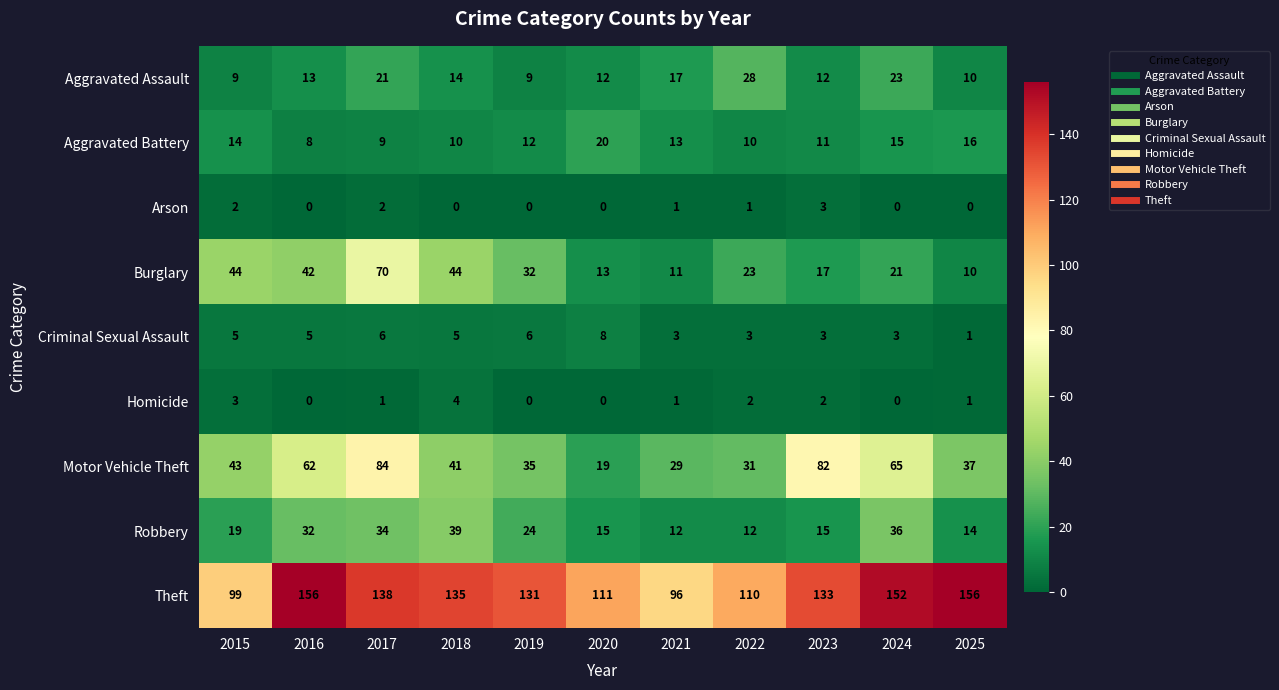

The value of Theft at 2019 is 87. True or false?

False